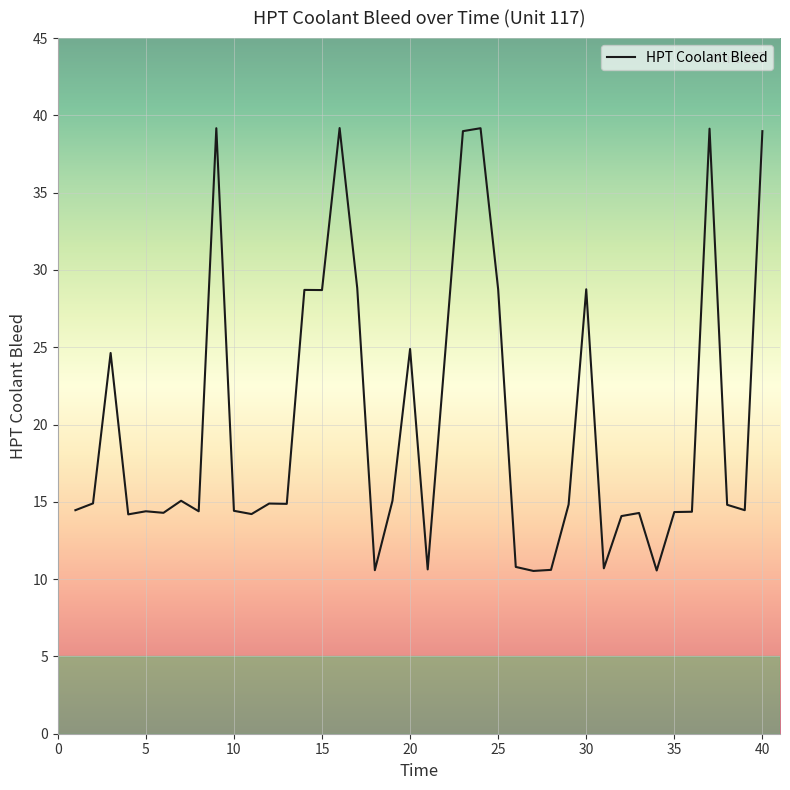

What is the maximum value shown in the chart?

39.2